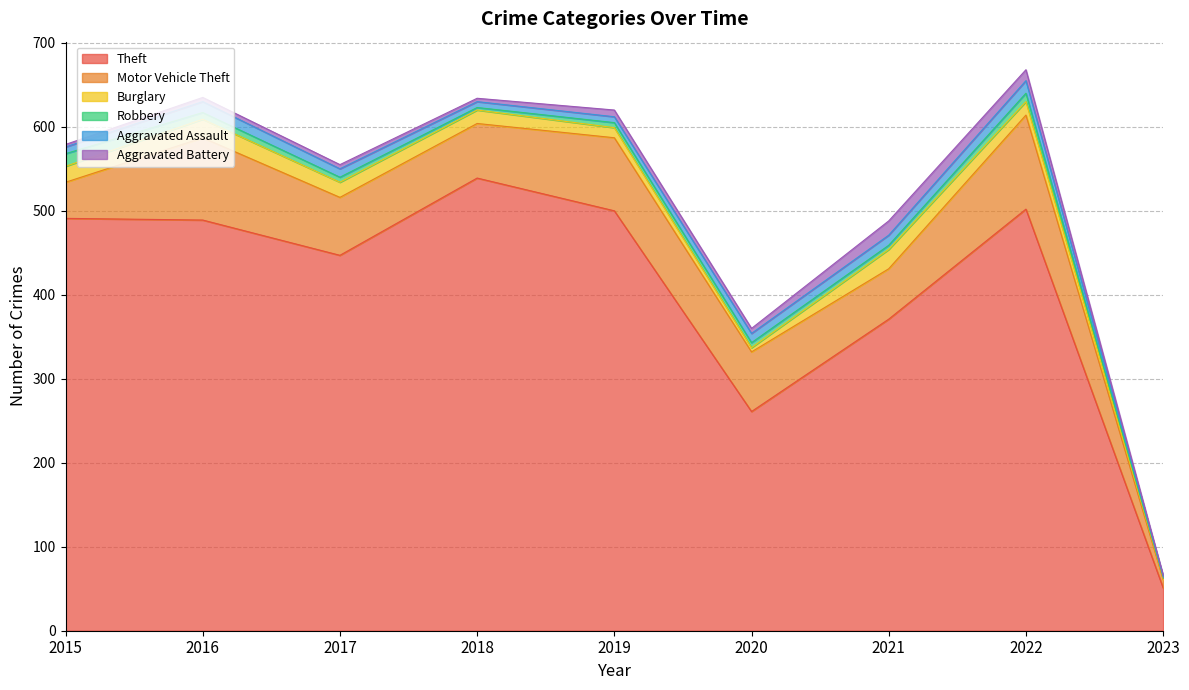

At 2021, list the series in order from largest to smallest.

Theft, Motor Vehicle Theft, Burglary, Aggravated Battery, Aggravated Assault, Robbery